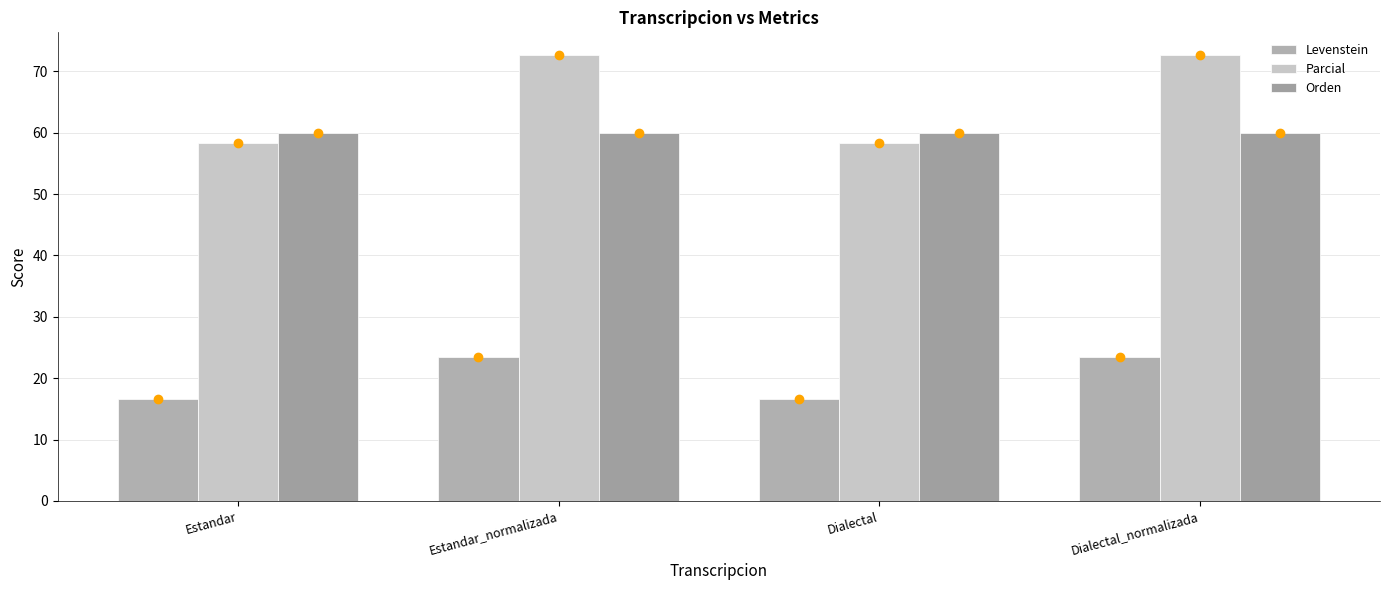

How many bars are there in total?

12